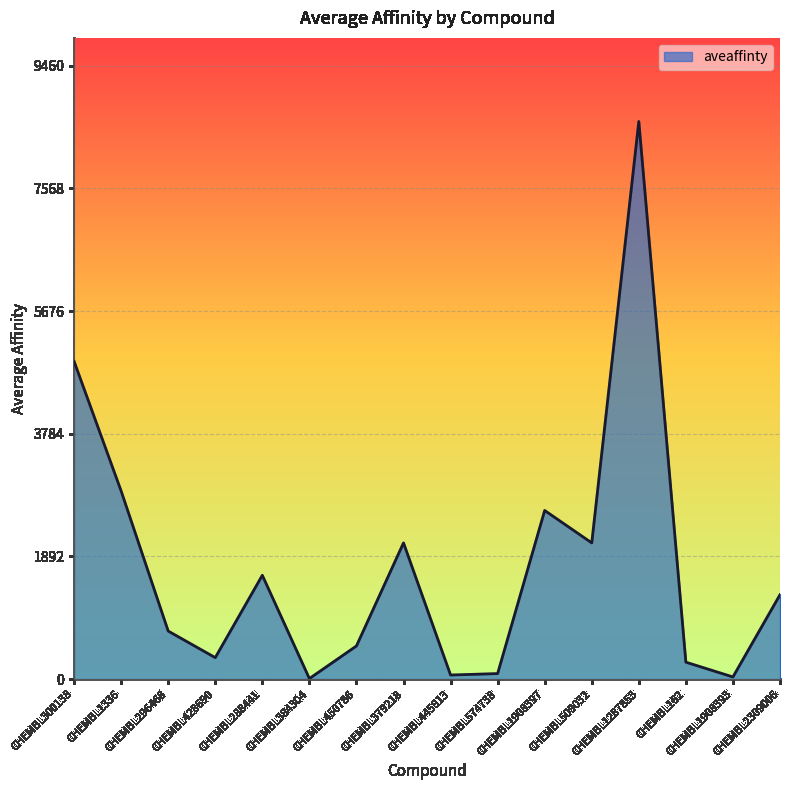

Count the number of data series in this chart.

1